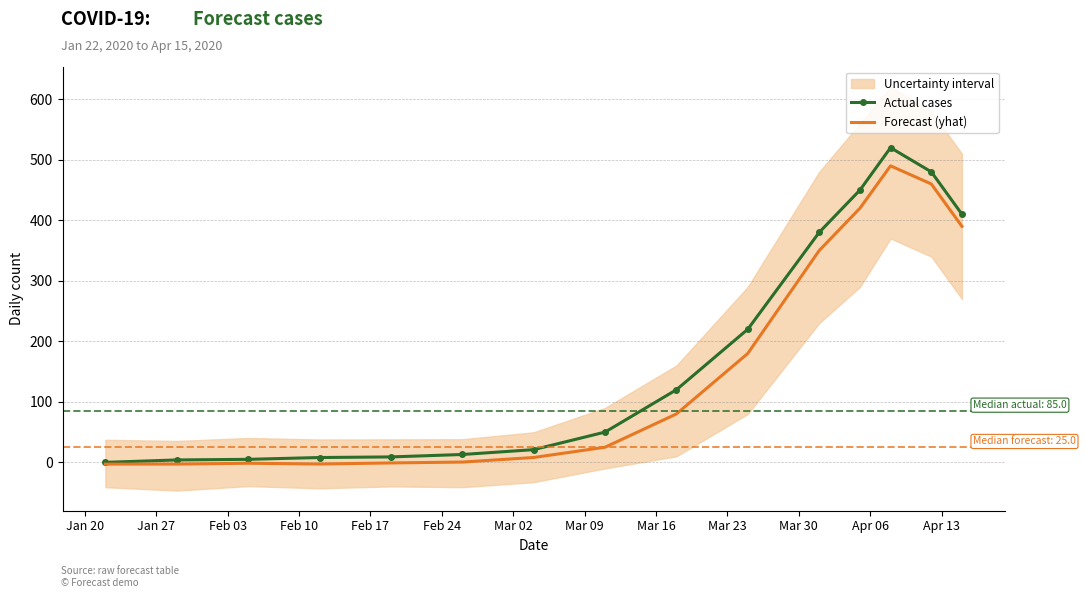

What is the sum of all Actual cases values?

2690.0